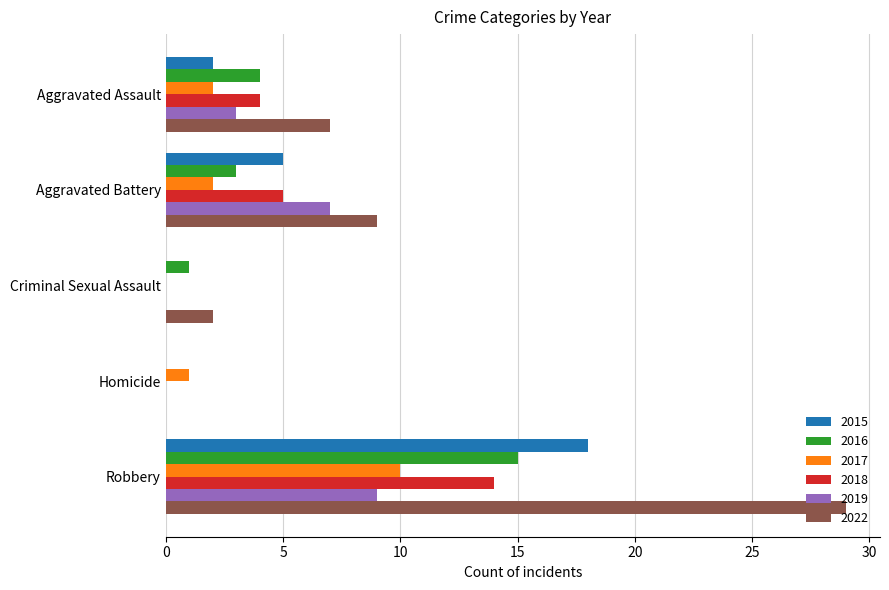

What is the average value of the 2022 series?

9